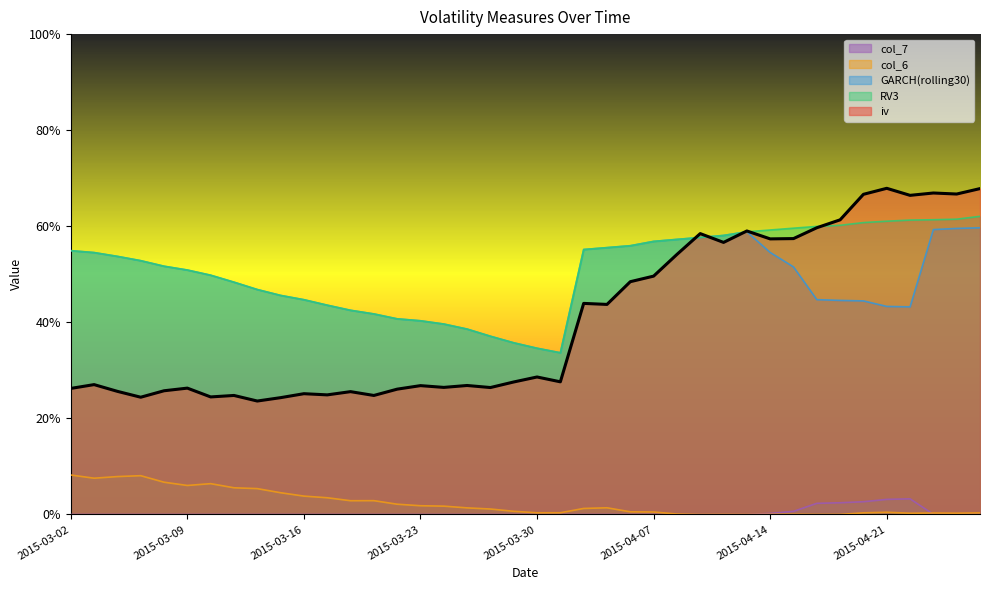

At how many categories does at least one series exceed 0?

40